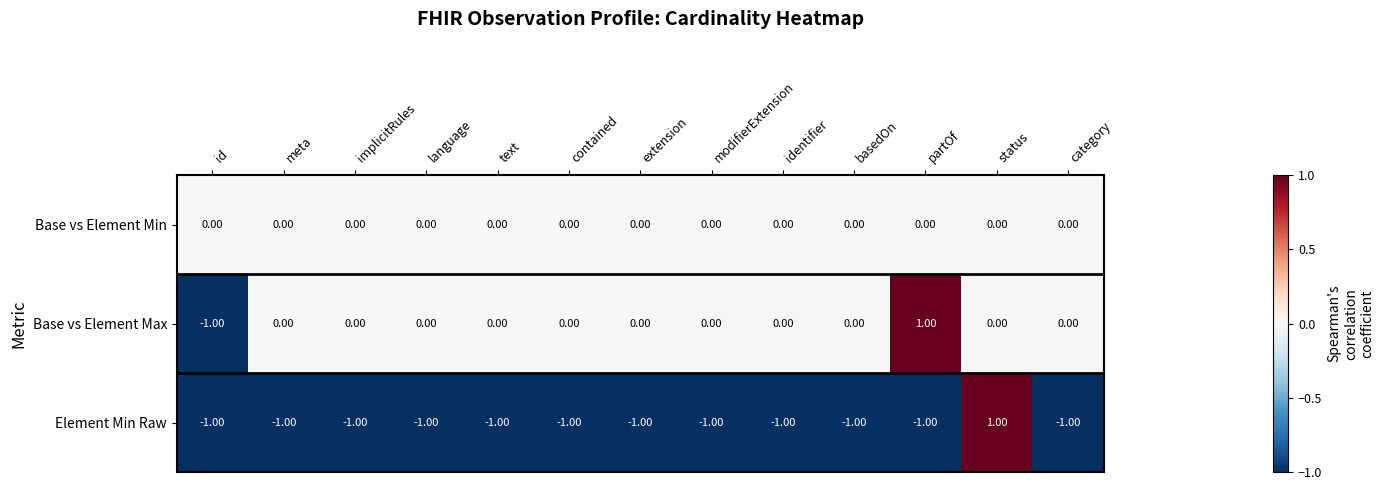

Which series changed the most between id and implicitRules?

Base vs Element Max